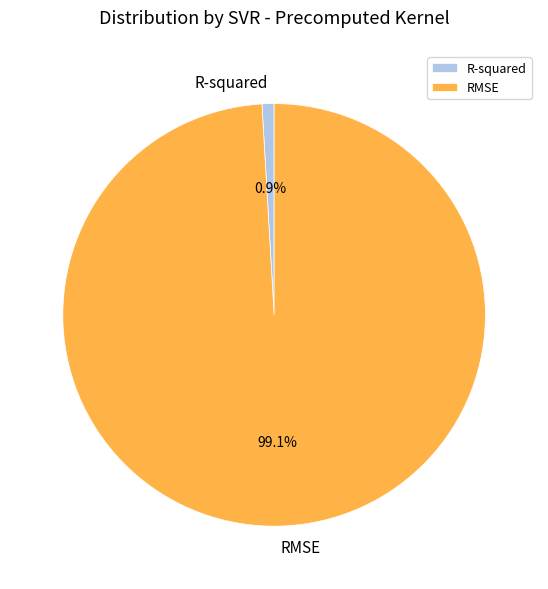

What is the total percentage of R-squared and RMSE?

100.0%